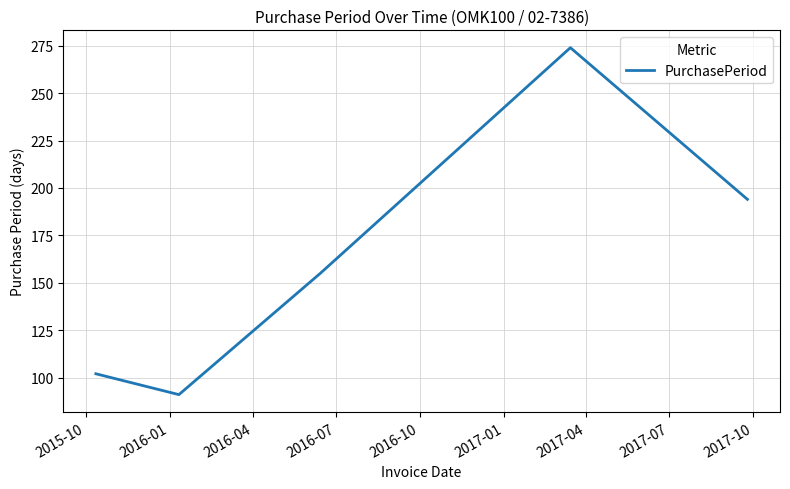

What is the greatest value displayed?

274